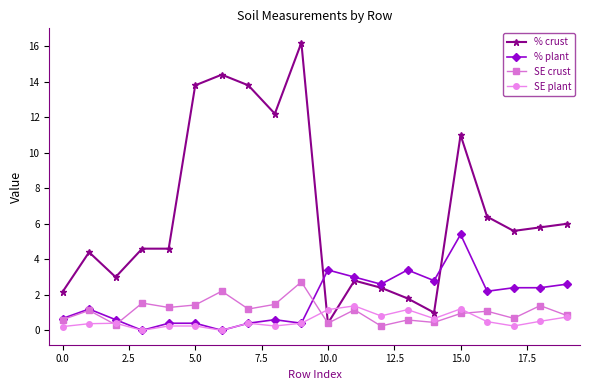

What is the value of the SE crust point at the 15th from the left?

0.4